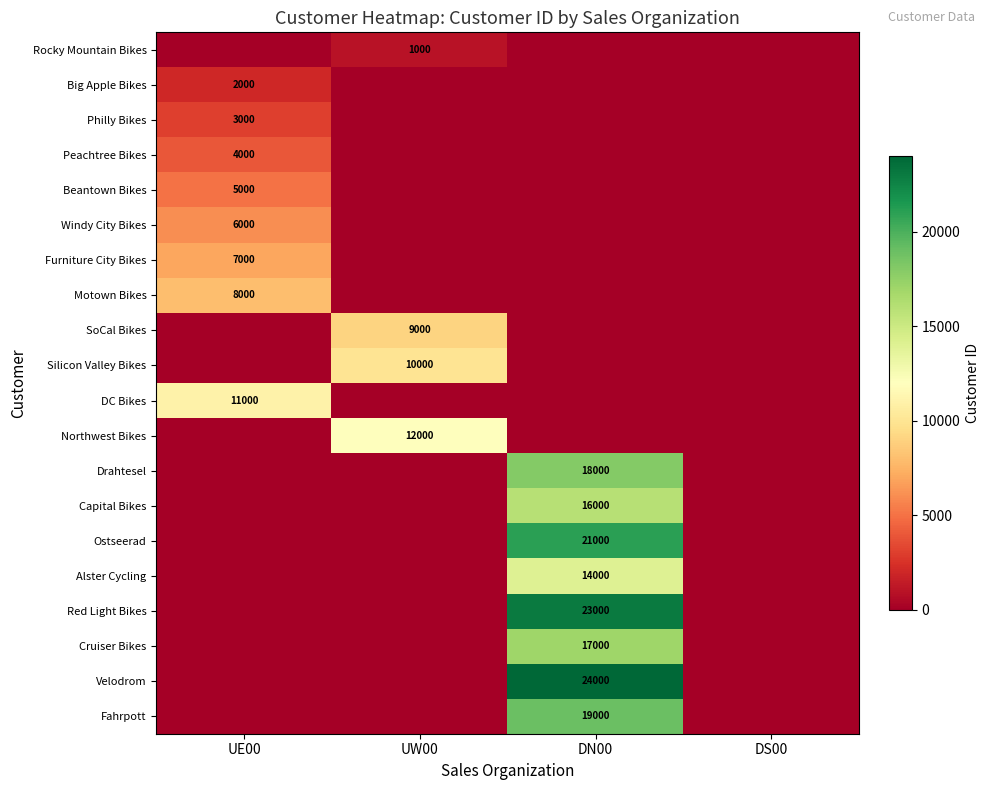

At which category does the chart reach its peak across all series?

DN00